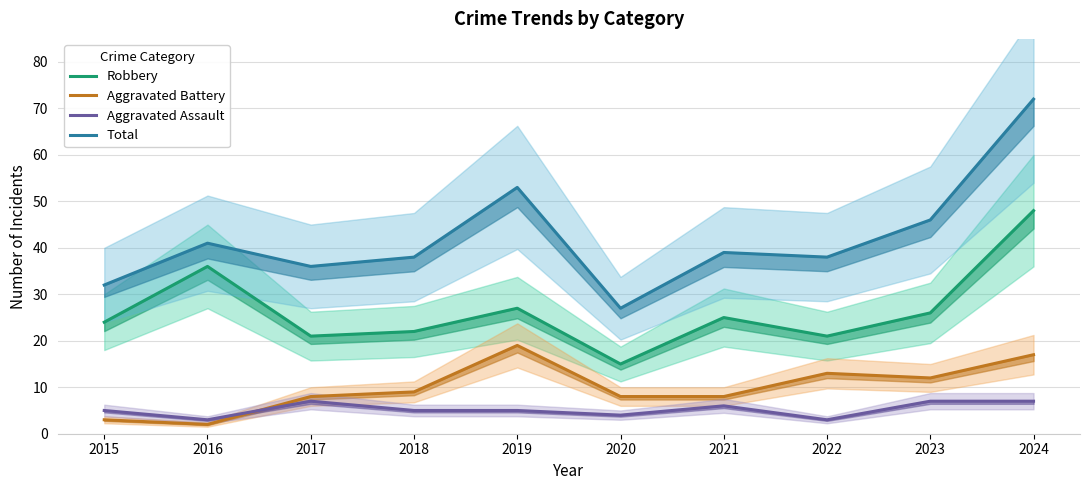

Read the Robbery value at 2019.

27